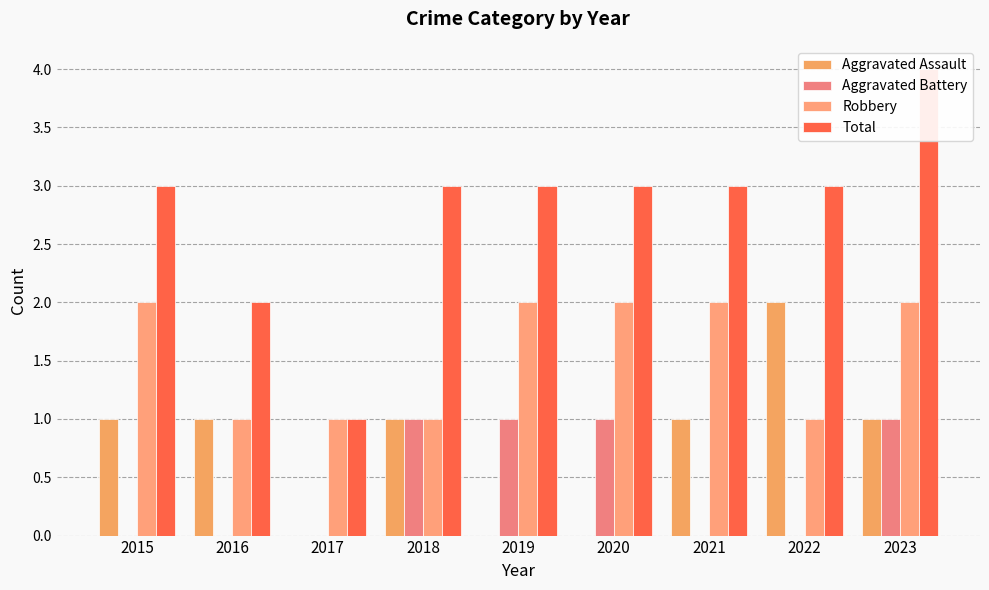

Between 2020 and 2015, which is larger?

2015